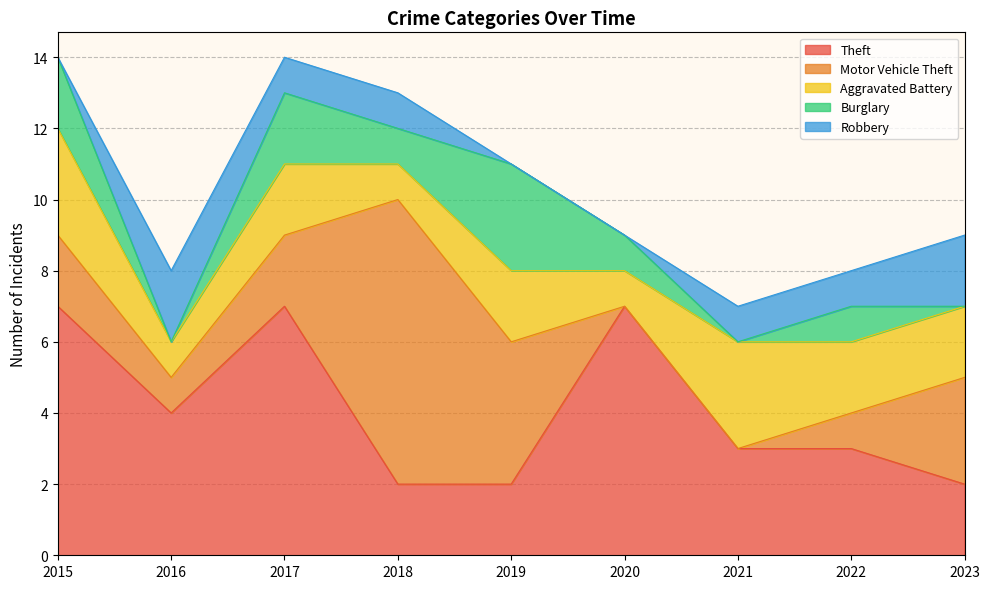

Where is the first local minimum for Burglary?

2016